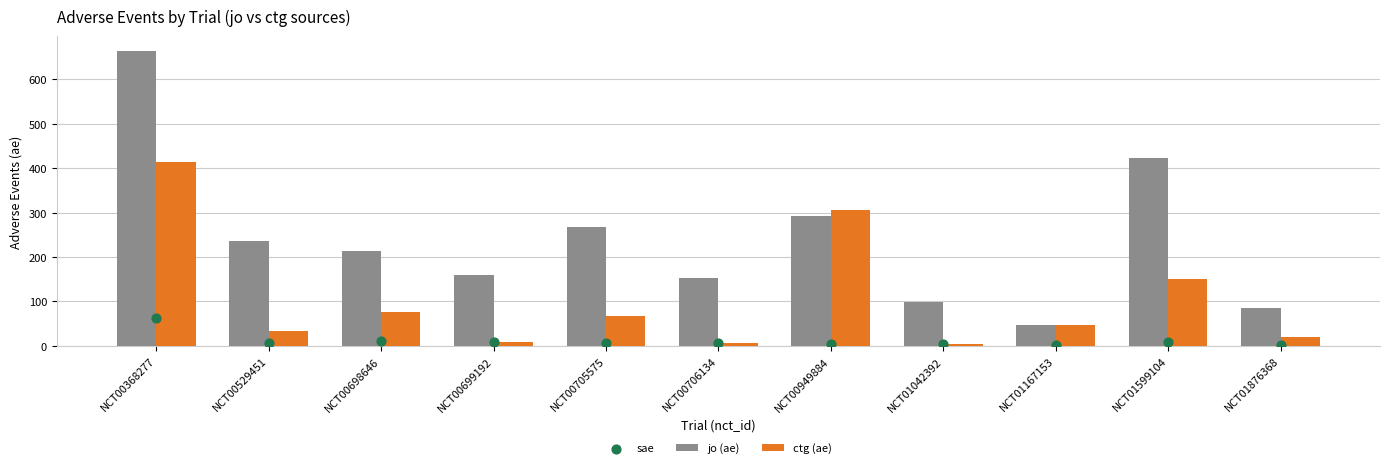

Which series has the largest Y range (max minus min)?

jo (ae)